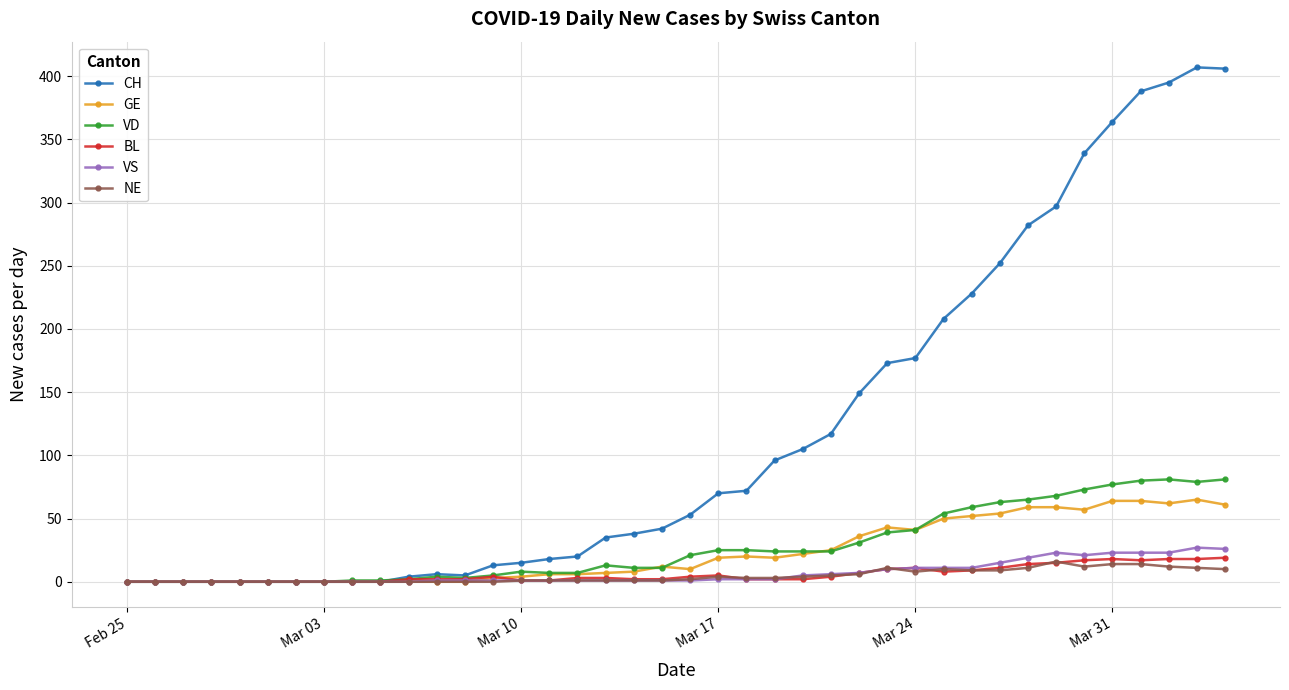

Which series has the largest total across all categories?

CH